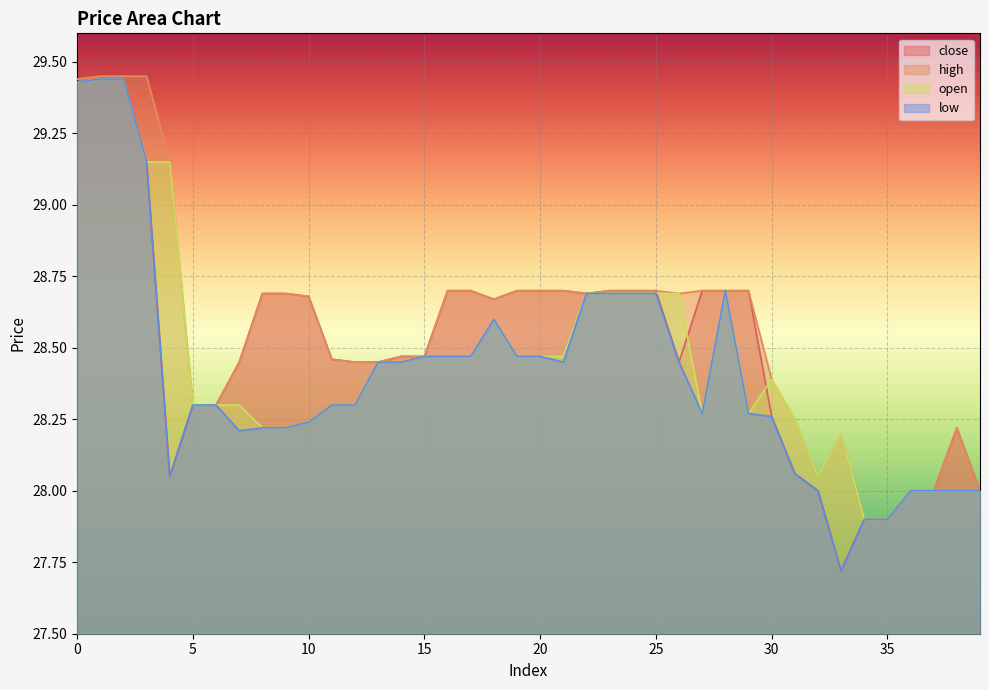

At how many categories does at least one series exceed 28?

35